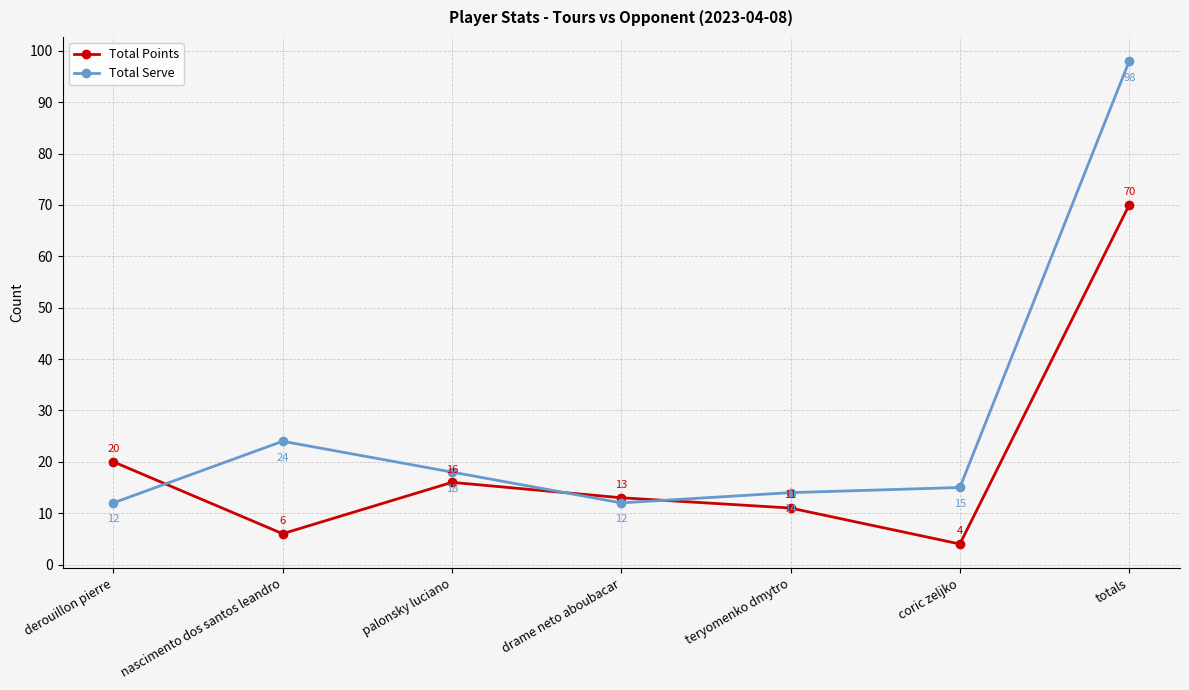

What are all the series names shown in the legend?

Total Points, Total Serve